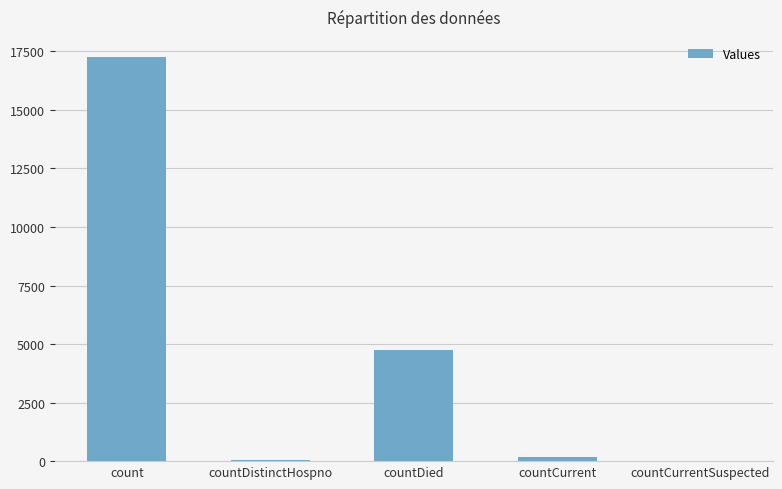

Is it true that the value at countDied is 1430?

False